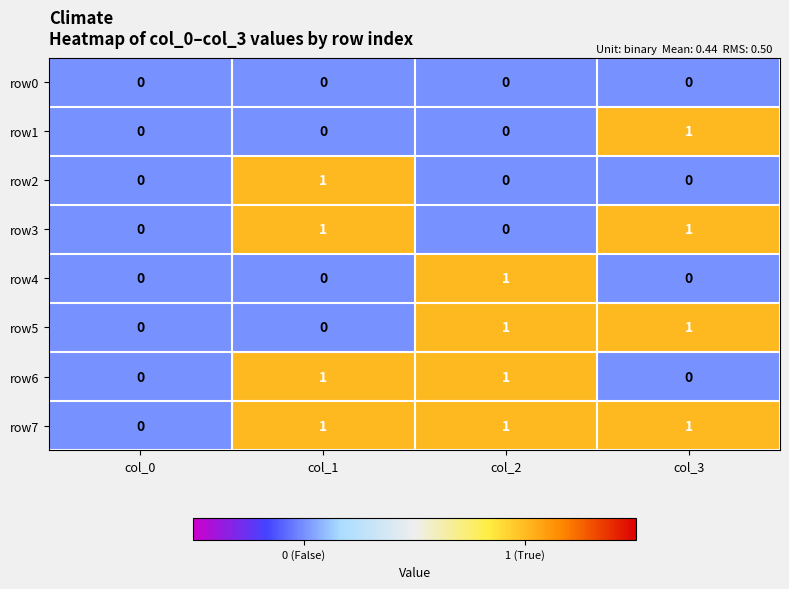

Count the row7 values in the range 1 to 2.

3